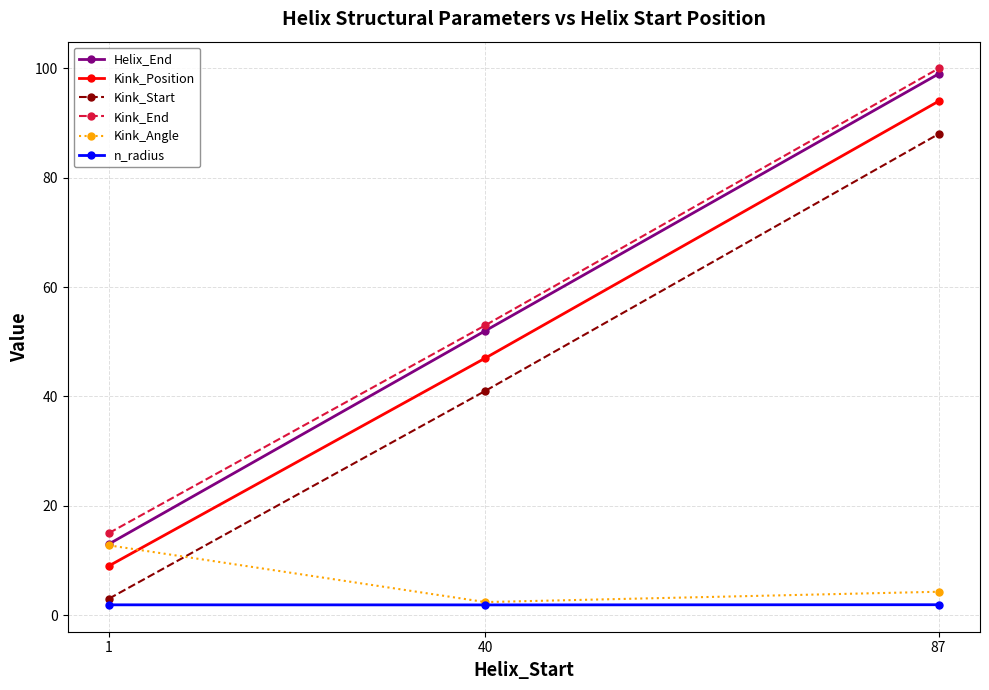

Count the number of data series in this chart.

6